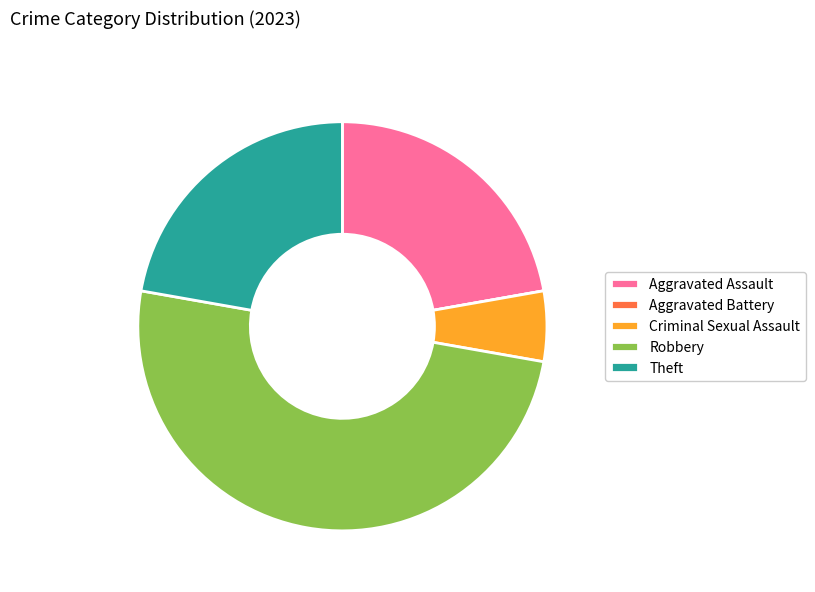

Which has a higher value, Robbery or Theft?

Robbery